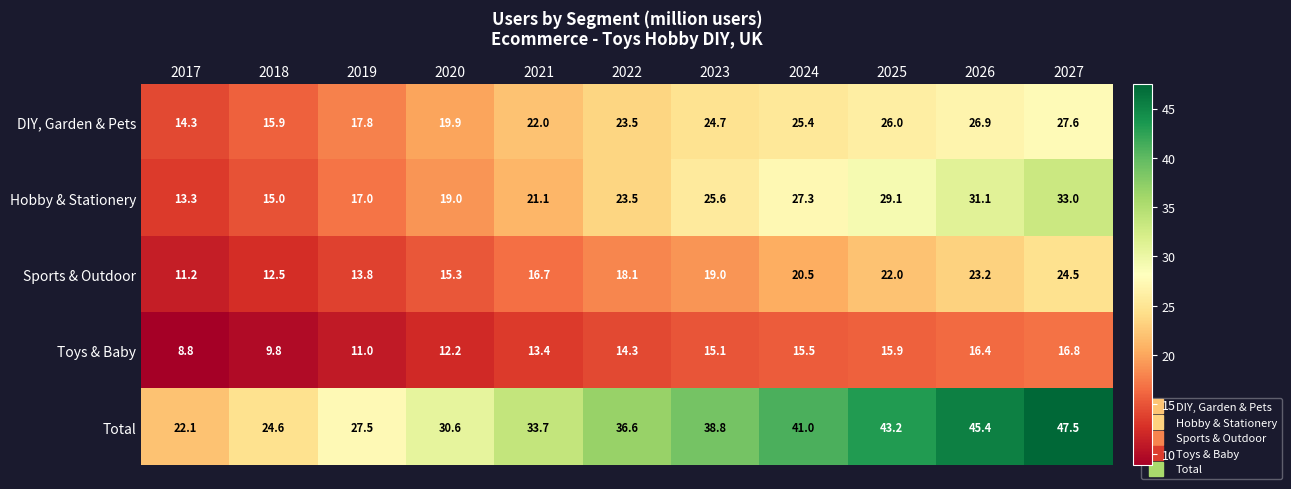

How many values in the Sports & Outdoor series exceed 18?

6